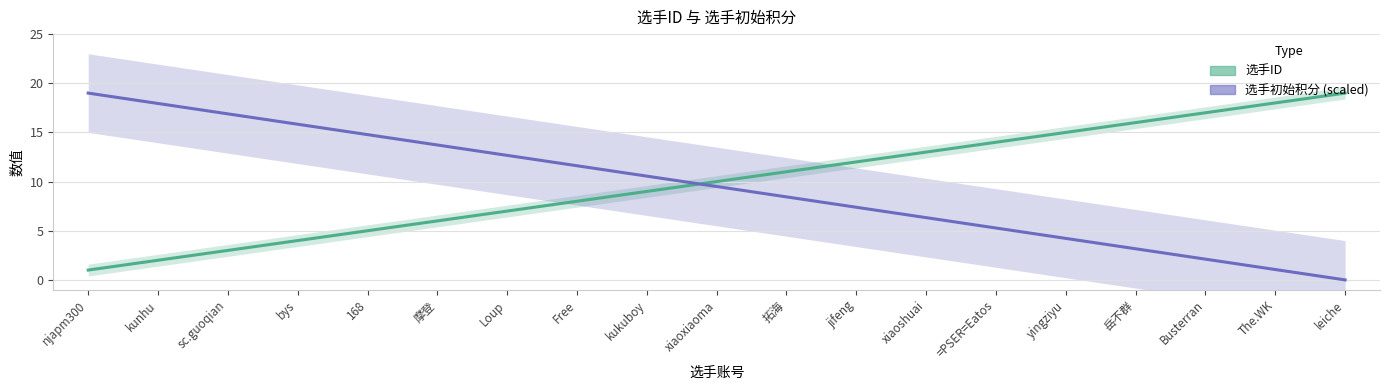

How many times do 选手ID and 选手初始积分 (scaled) cross each other?

1